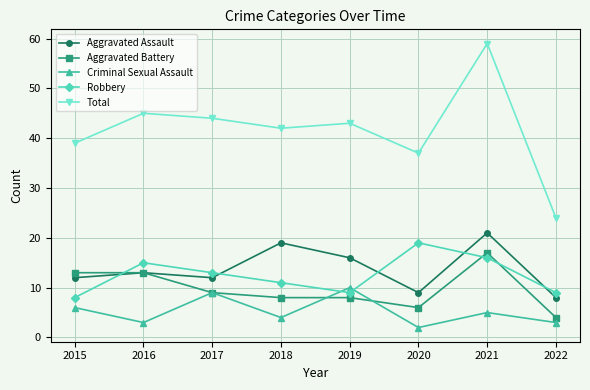

How many interior local peaks does the Aggravated Assault series have?

3